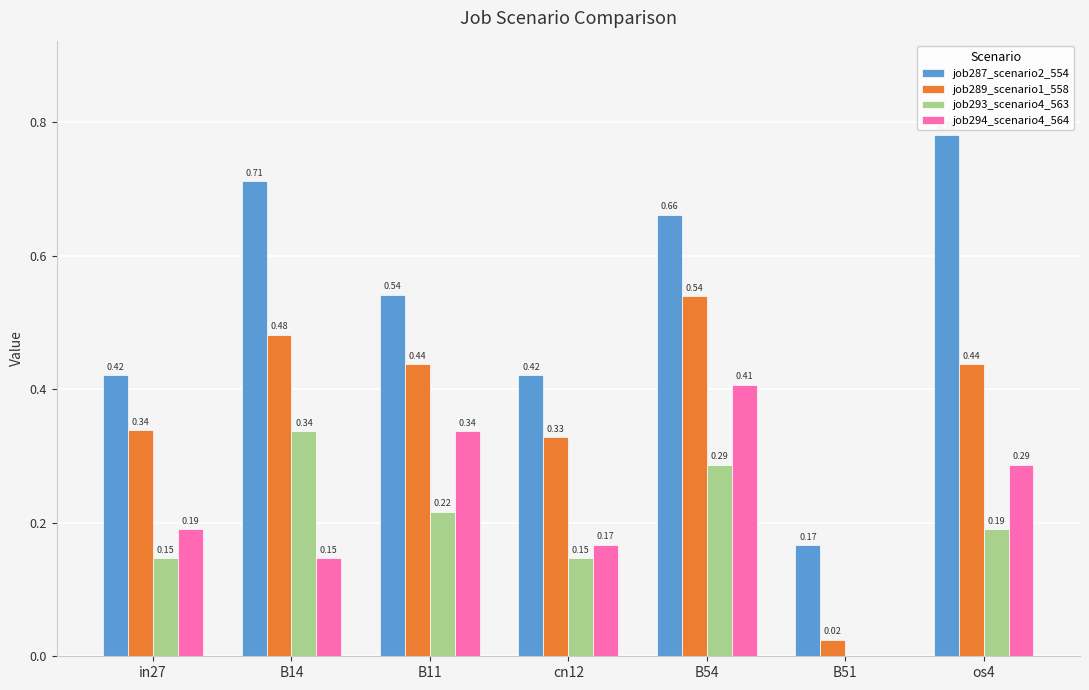

Is the value of job293_scenario4_563 at in27 greater than the value of job294_scenario4_564 at B11?

No